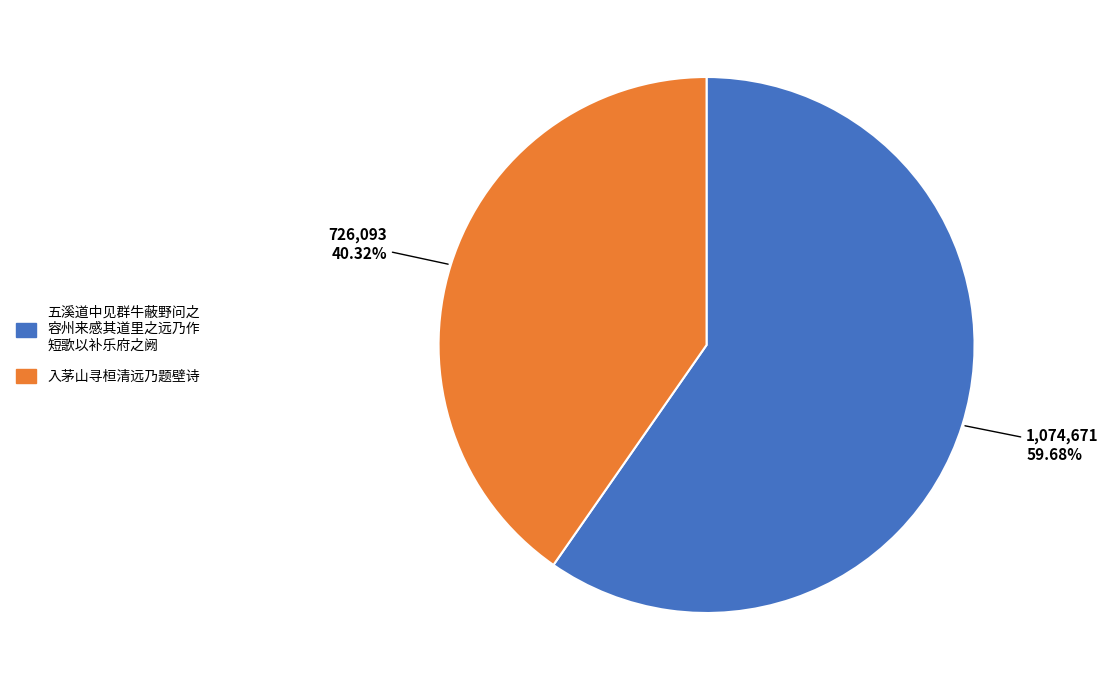

How many segments does this pie chart have?

2